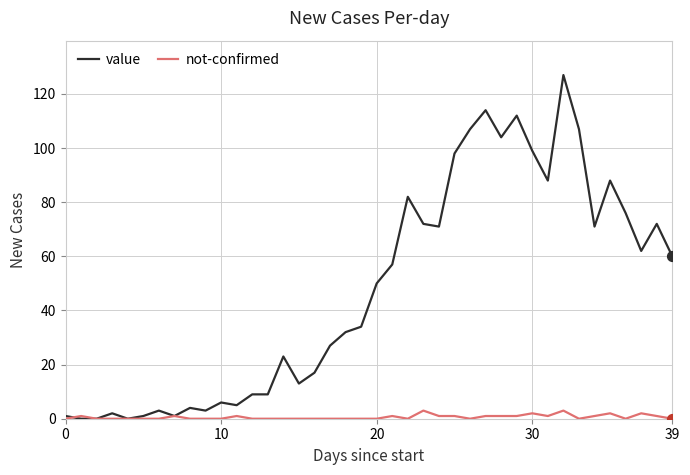

At how many categories does at least one series exceed 54?

19